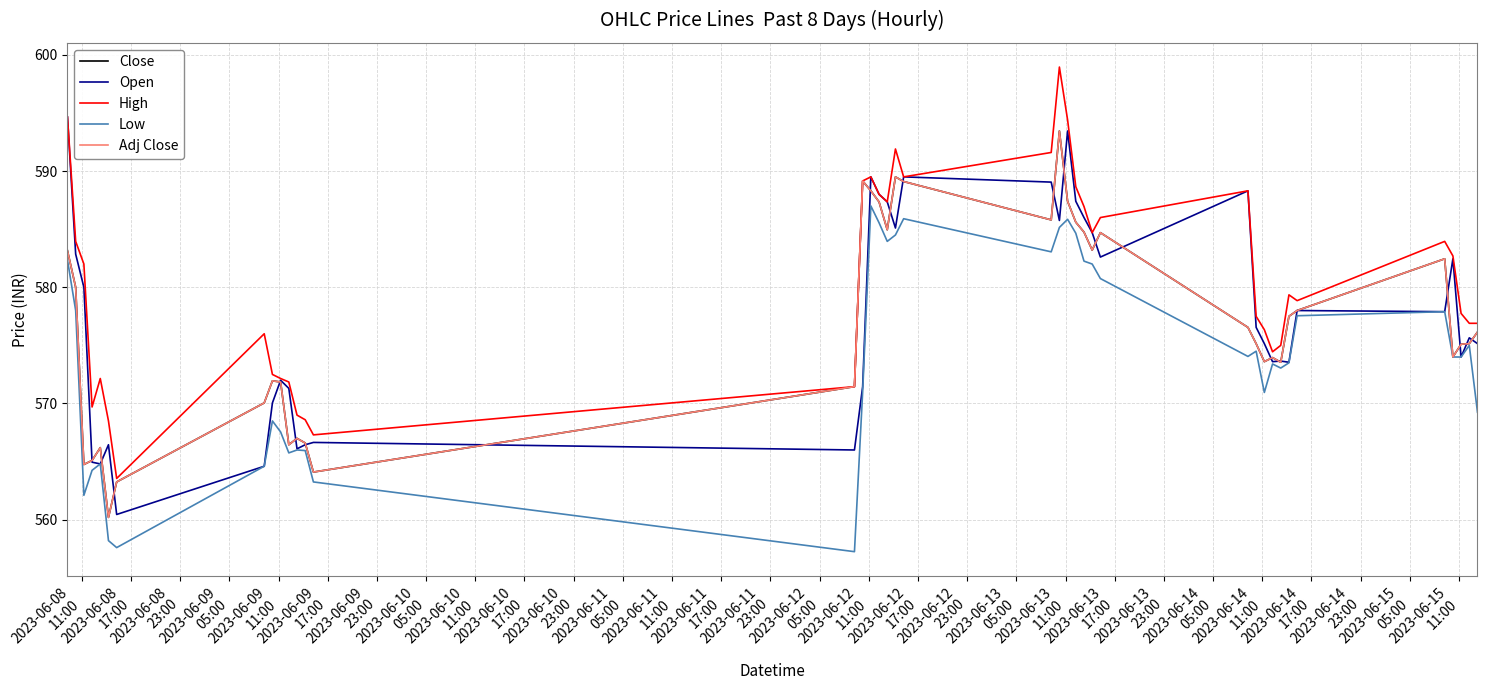

Does the chart have visible grid lines?

Yes